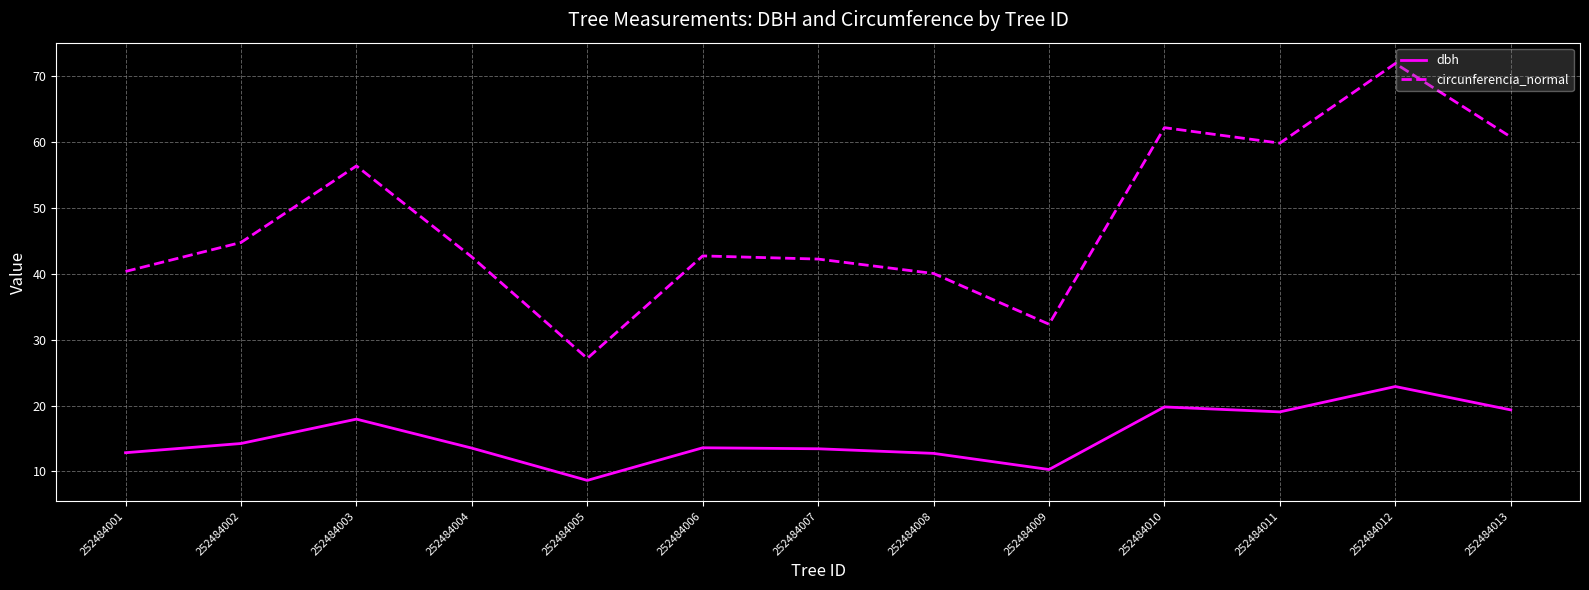

In dbh, how many points are lower than both neighbors (excluding endpoints)?

3